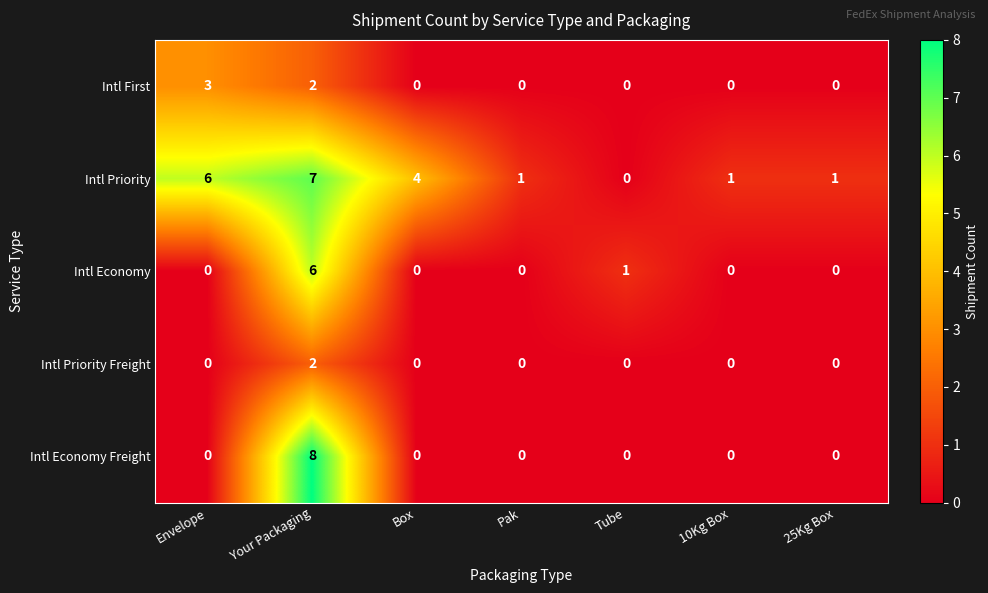

Which series has the largest range (max minus min)?

Intl Economy Freight